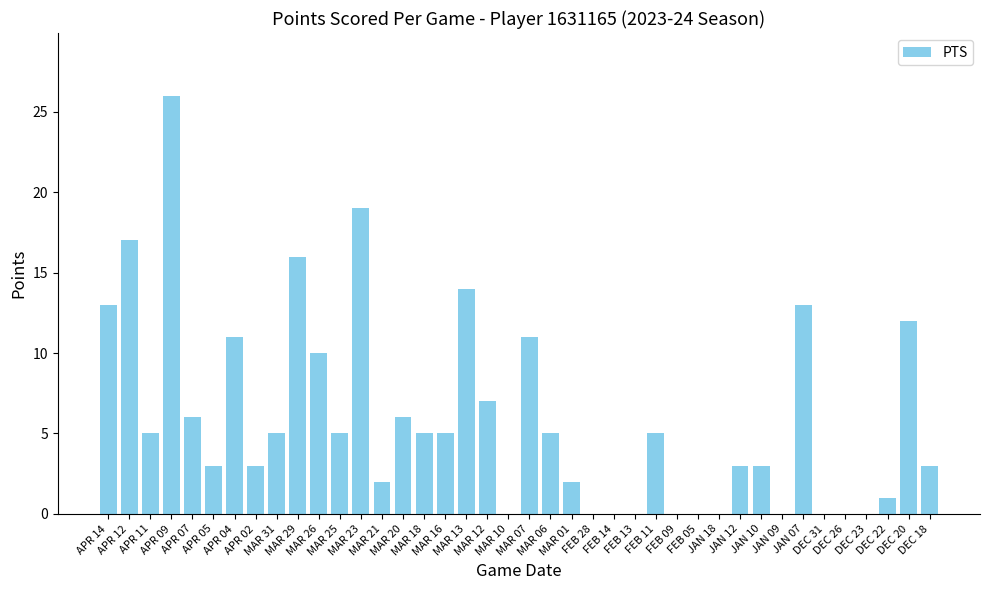

True or false: the data shows 0 at JAN 18.

True